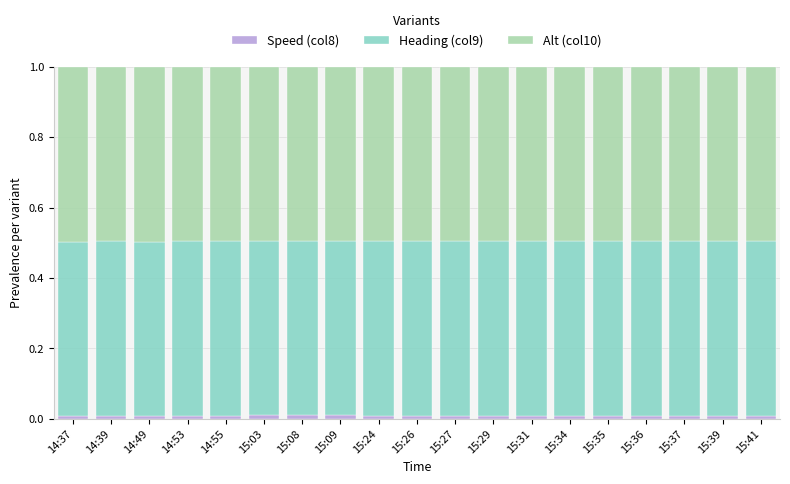

Is it true that Speed (col8) equals 0.0 at 14:37?

True